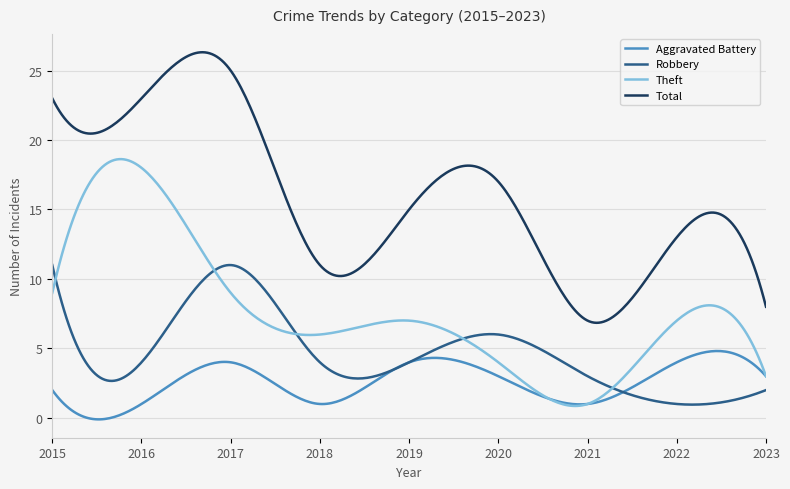

What is the maximum value shown in the chart?

26.3